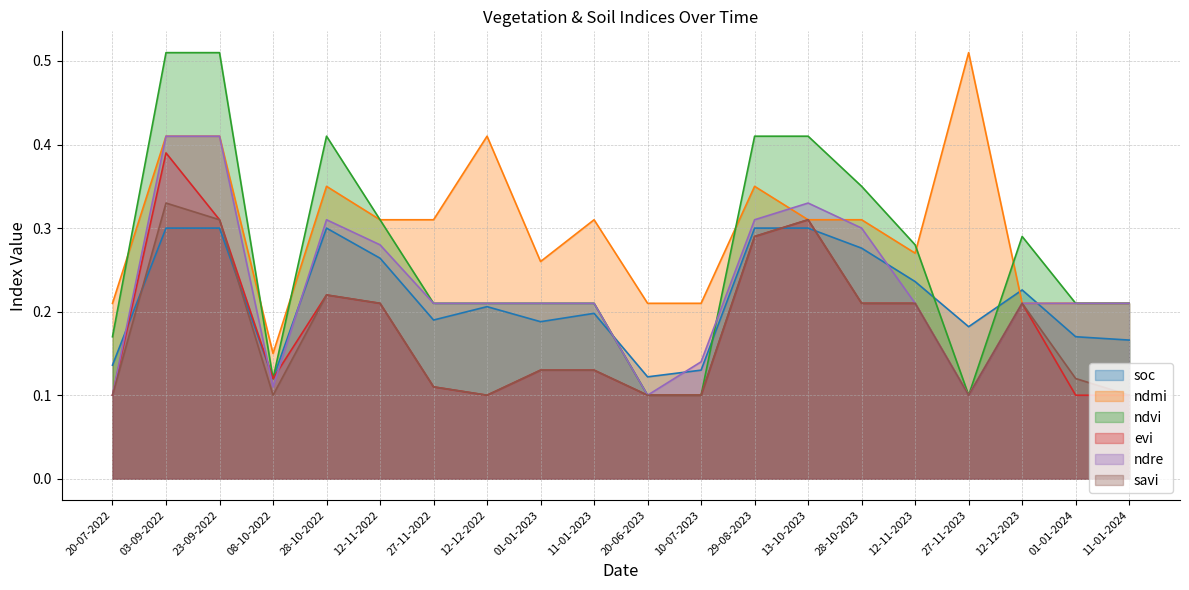

How many soc values are between 0 and 1?

20